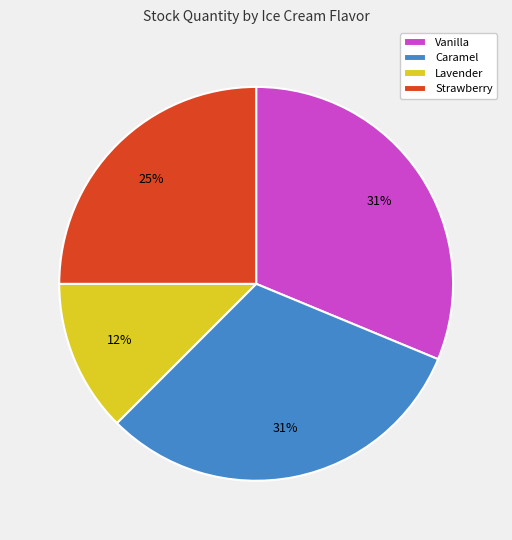

To the nearest percent, what is the difference between the largest and smallest slice percentages?

19%